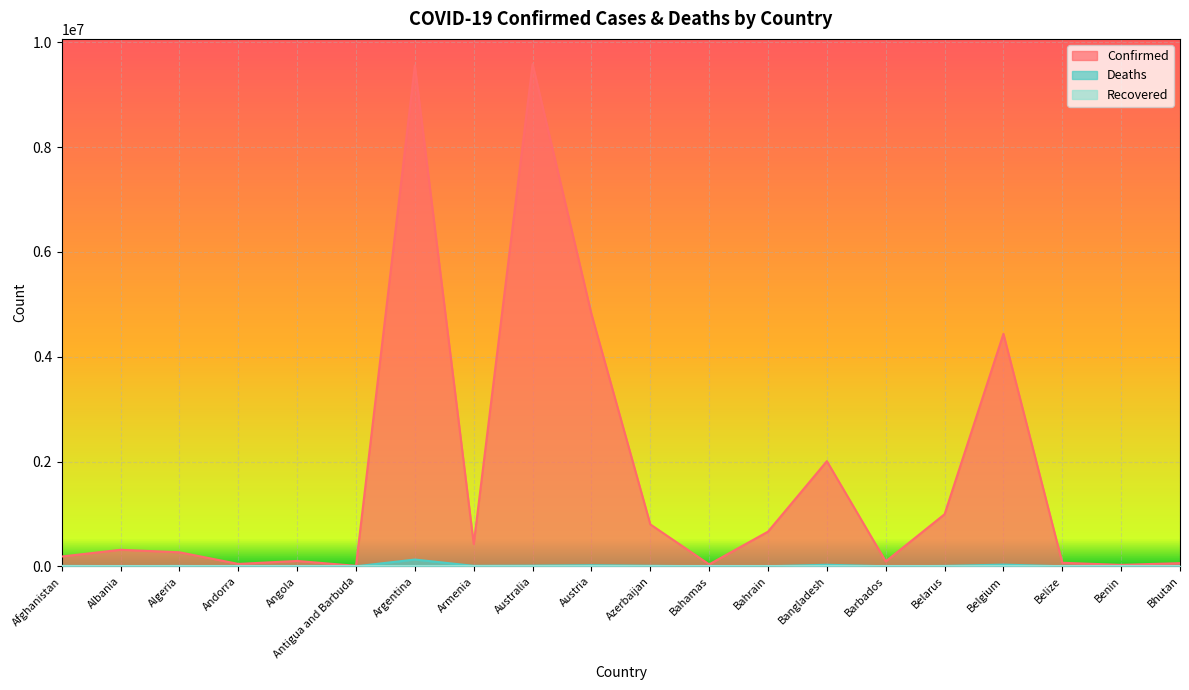

At which category does Confirmed reach its first local valley?

Andorra